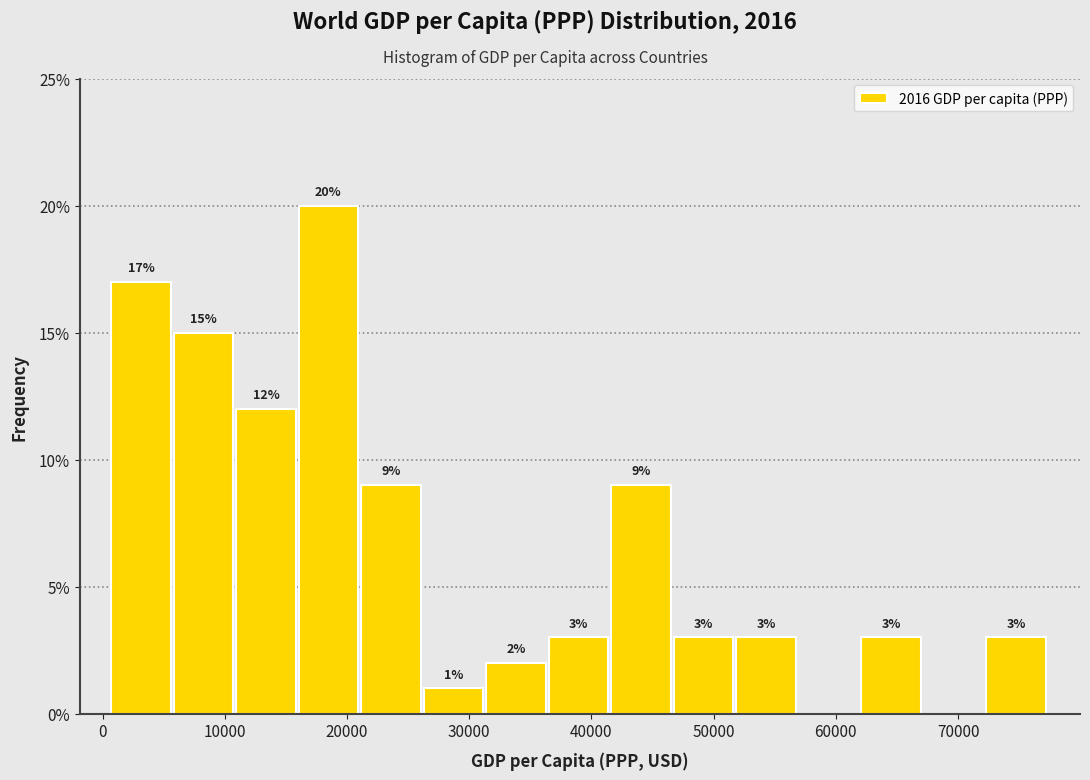

Over which range of the x-axis is the bar tallest?

16000 to 21000